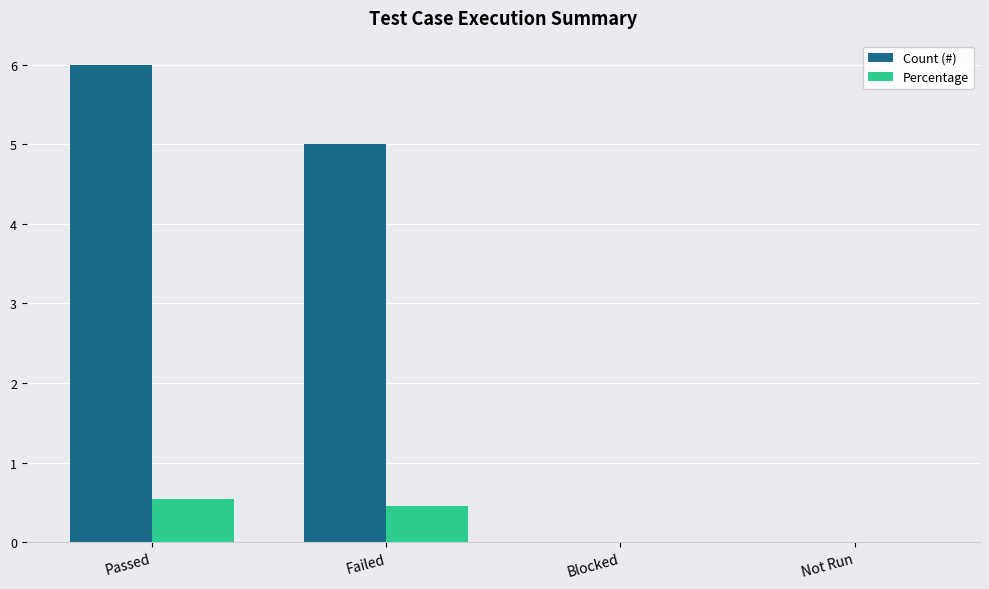

Is it true that Count (#) equals 2.4 at Blocked?

False